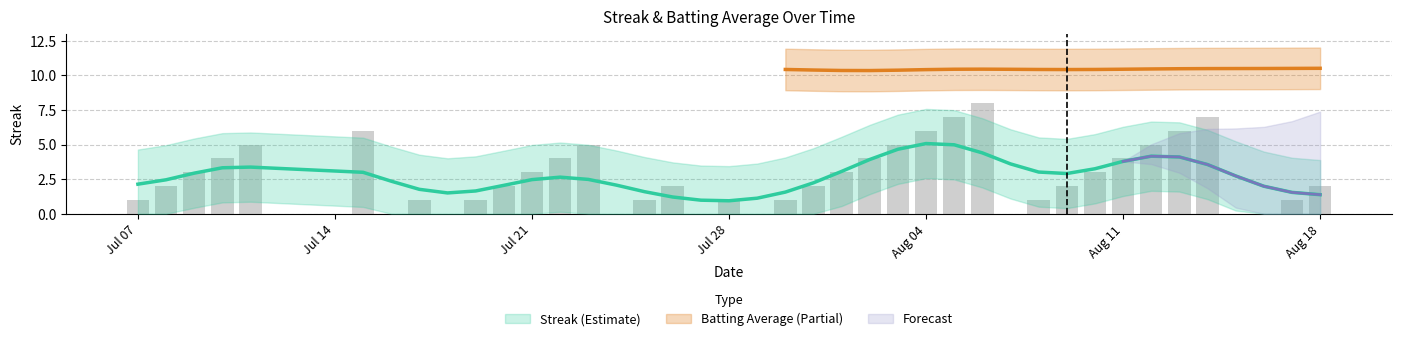

Are the bars horizontal?

No